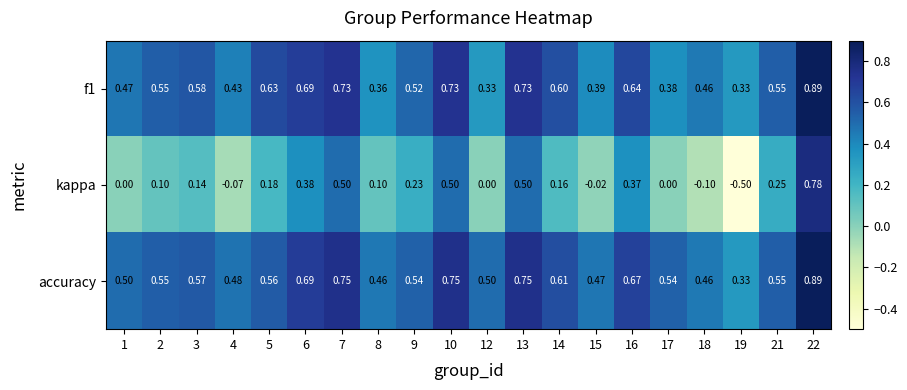

Which series has the widest spread of values?

kappa